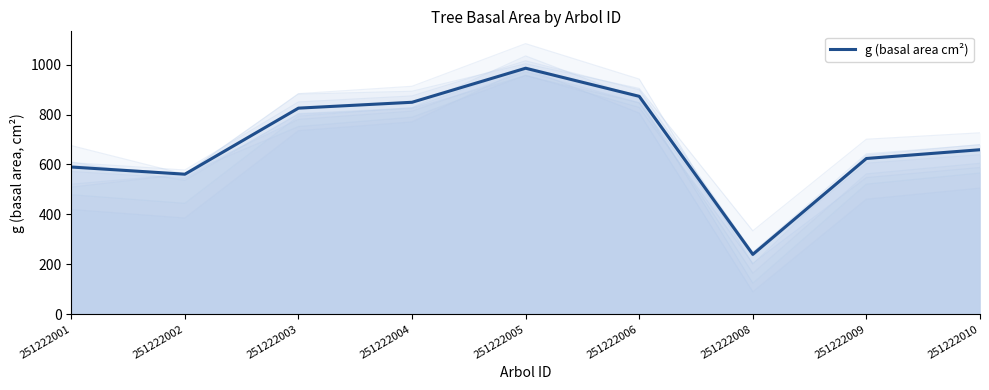

At which category does the chart reach its peak across all series?

251222005